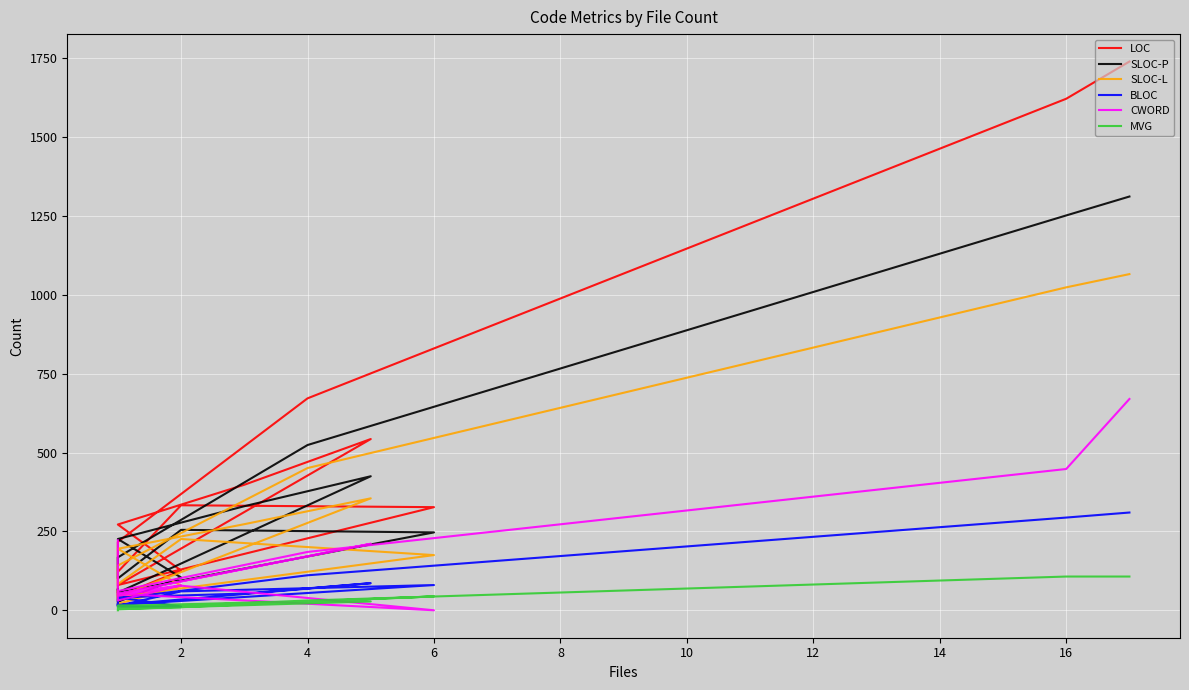

How many values in the MVG series exceed 14?

10